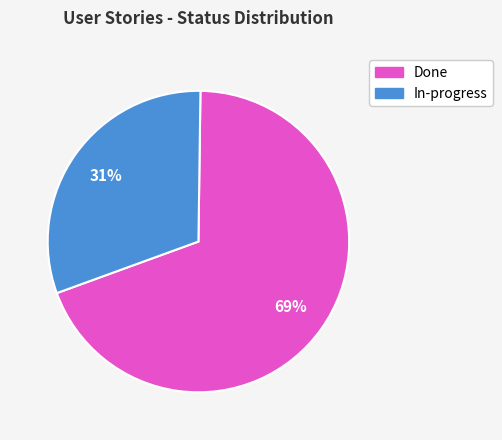

How many slices are in this pie chart?

2